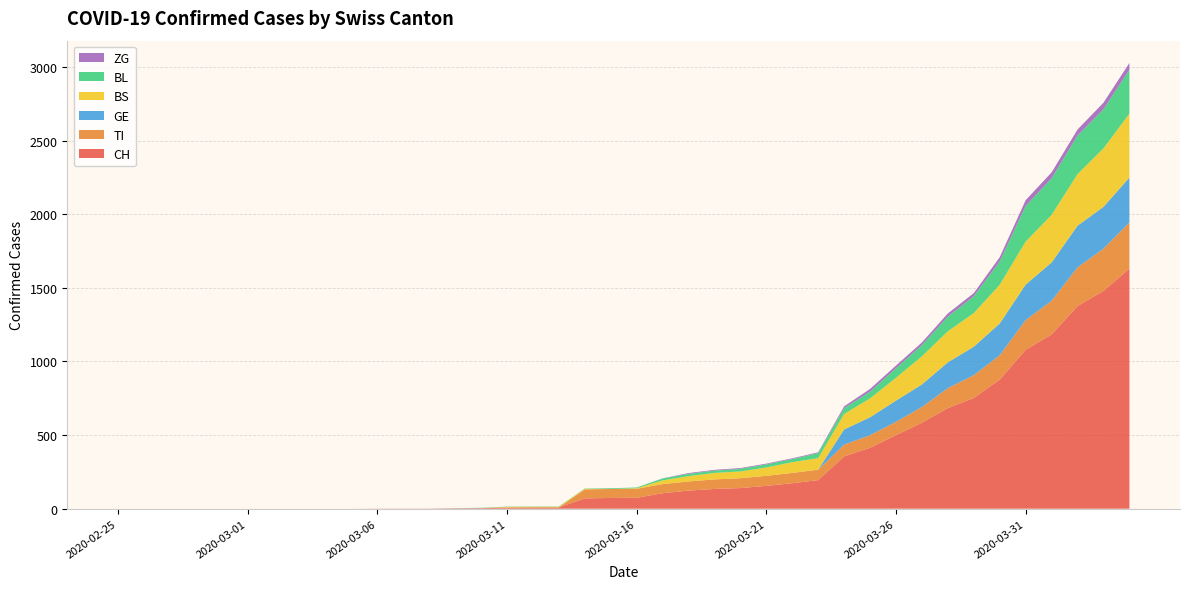

Reading right to left, what are all the values shown in this chart?

CH: 1630	1479	1376	1183	1079	877	752	683	584	499	414	355	194	173	155	140	134	123	105	74	73	70	9	9	8	4	3	1	1	1	0	0	0	0	0	0	0	0	0	0
TI: 314	287	263	229	202	165	155	136	107	91	85	80	71	70	68	67	65	62	62	61	61	61	0	0	0	0	0	0	0	0	0	0	0	0	0	0	0	0	0	0
BS: 434	397	350	323	292	263	228	211	191	155	128	105	78	73	57	46	44	36	25	4	0	4	4	4	4	0	0	0	0	0	0	0	0	0	0	0	0	0	0	0
BL: 298	266	262	249	242	158	115	100	76	65	46	40	35	21	21	18	16	16	13	5	5	2	2	2	2	2	1	0	0	0	0	0	0	0	0	0	0	0	0	0
ZG: 46	44	41	40	39	29	21	21	18	18	18	12	5	5	5	5	5	5	1	0	0	0	0	0	0	0	0	0	0	0	0	0	0	0	0	0	0	0	0	0
GE: 305	284	283	260	241	216	193	175	153	144	122	103	0	0	0	0	0	0	0	0	0	0	0	0	0	0	0	0	0	0	0	0	0	0	0	0	0	0	0	0